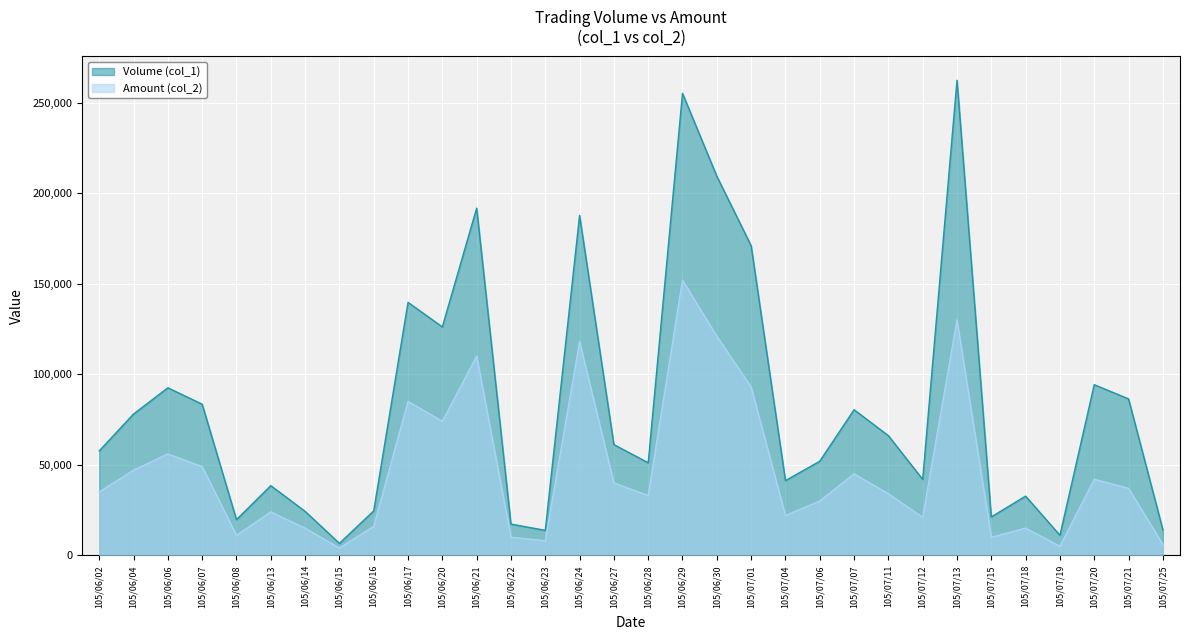

Is the value of Amount (col_2) at 105/06/30 greater than the value of Volume (col_1) at 105/06/24?

Yes